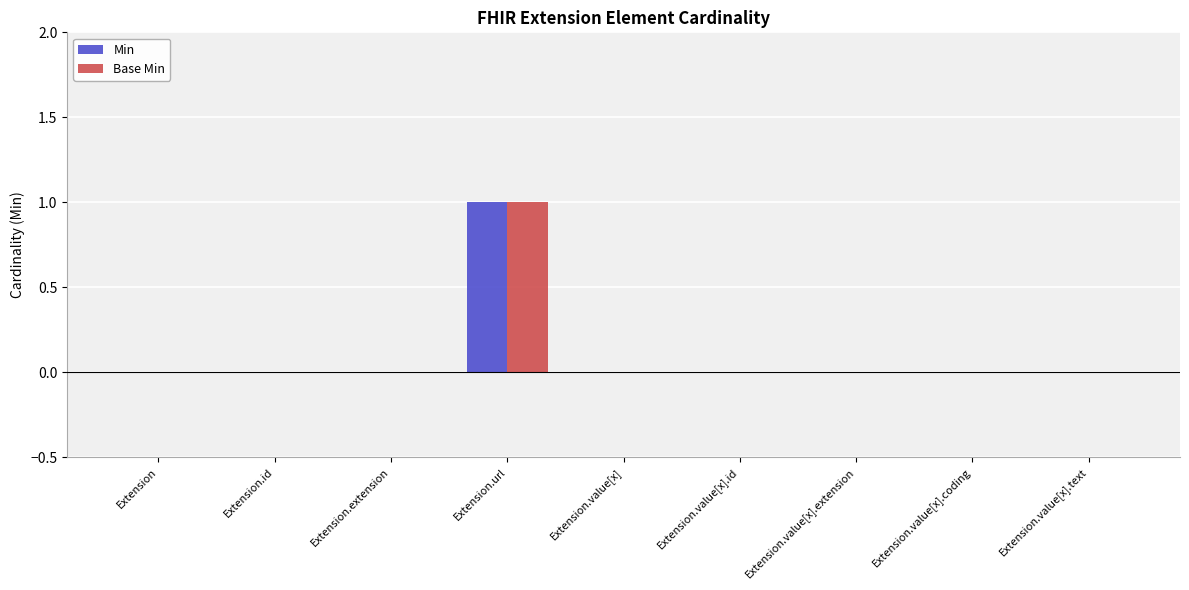

At which label does Min reach its peak?

Extension.url